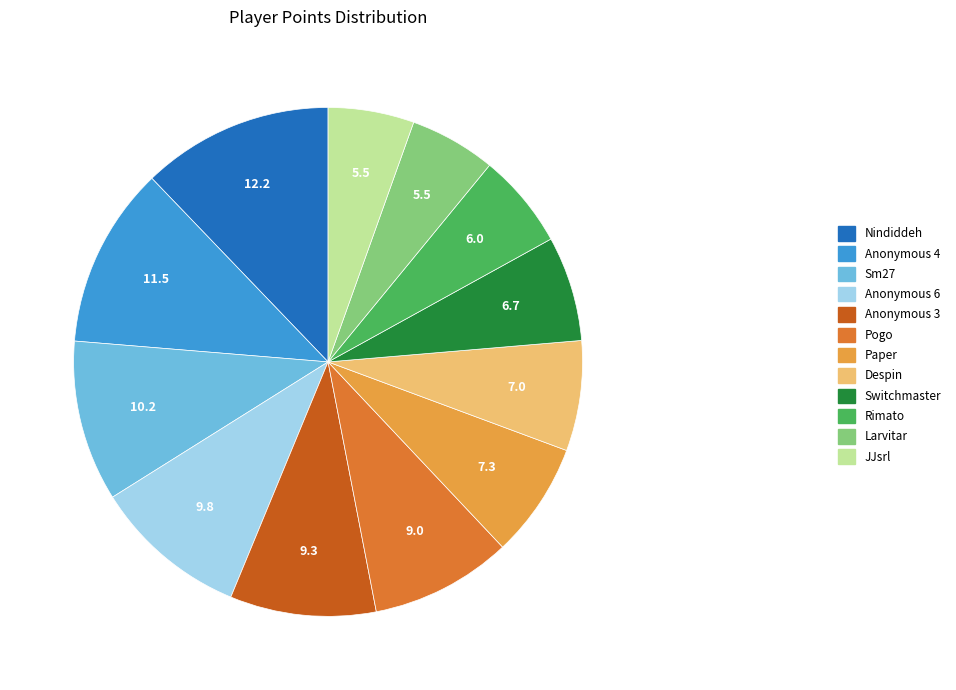

Does Nindiddeh represent more than half of the total?

No